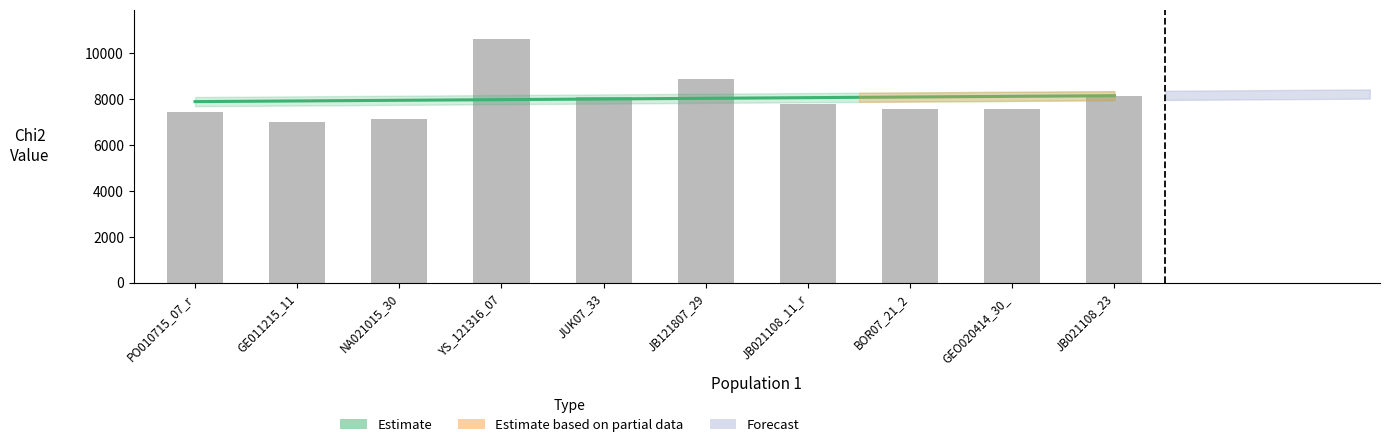

What is the label of the 10th bar from the right?

PO010715_07_r